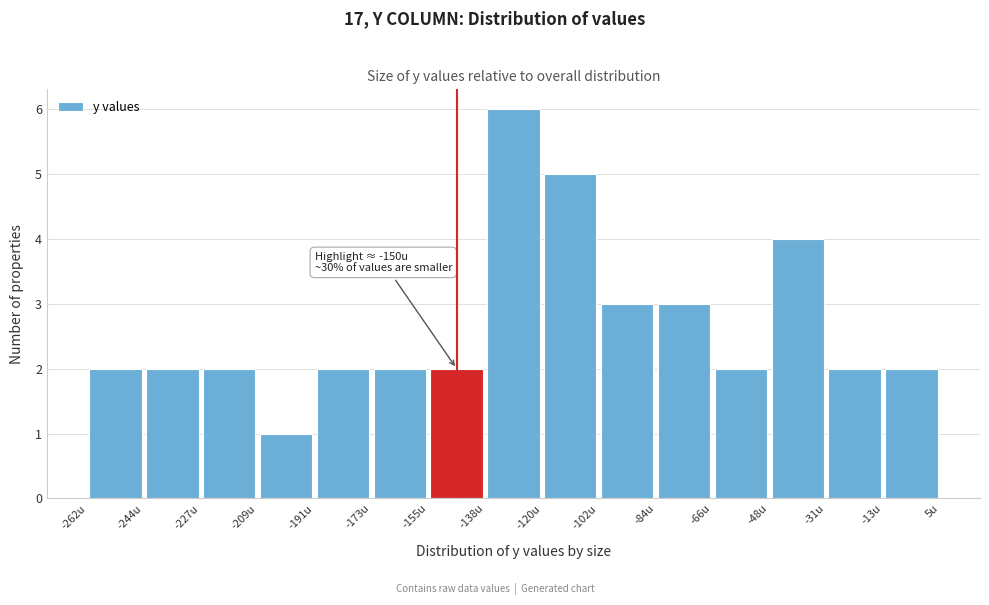

Over which range of the x-axis is the bar tallest?

-138 to -120